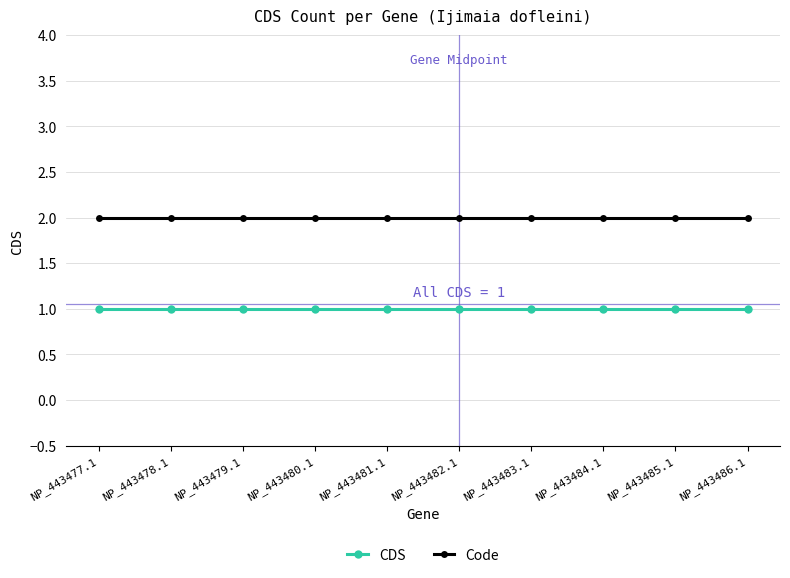

Is the value of Code at NP_443484.1 greater than the value of CDS at NP_443477.1?

Yes